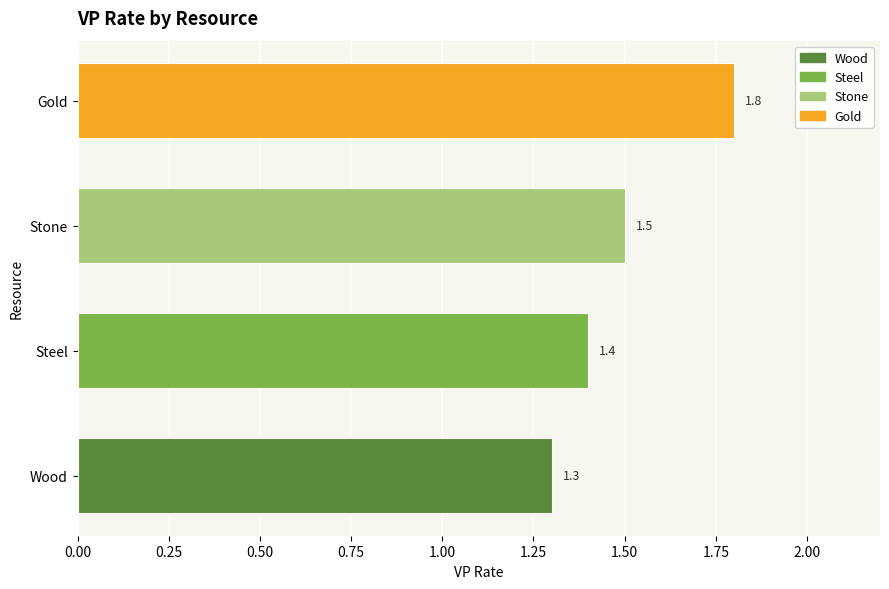

What is the sum of the values at Wood and Gold?

3.1